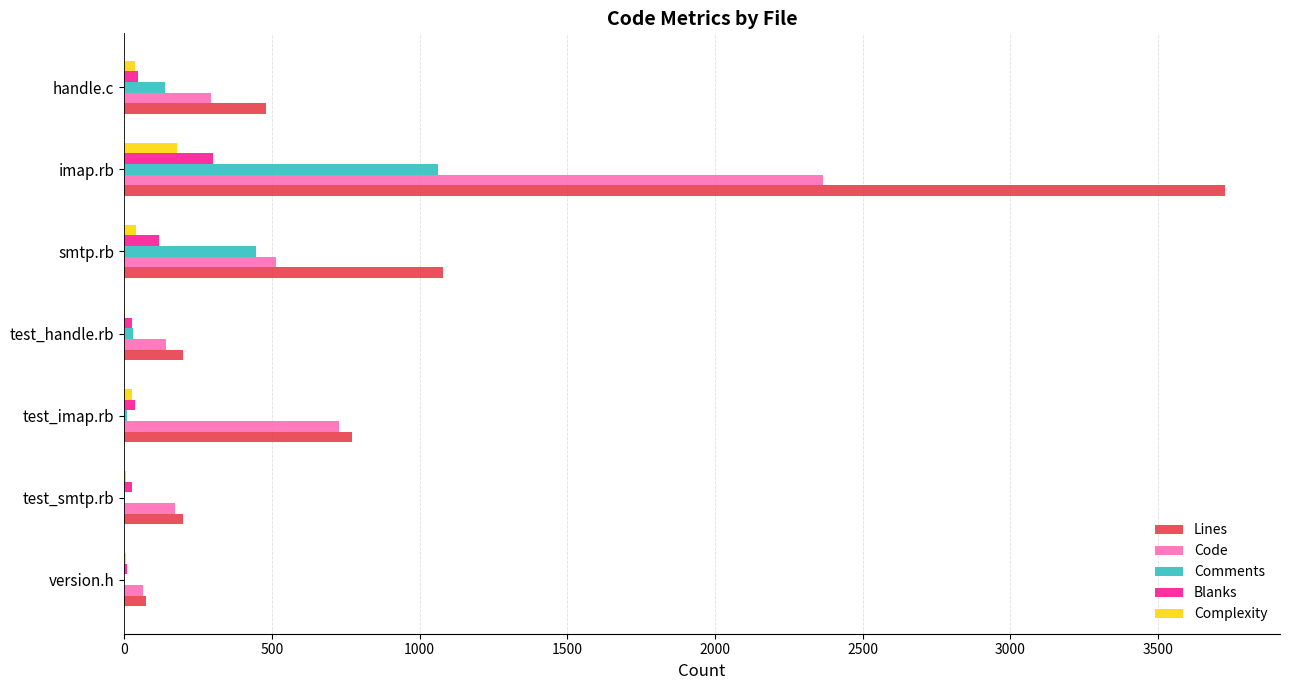

The Code series shows 143 at test_handle.rb. True or false?

True